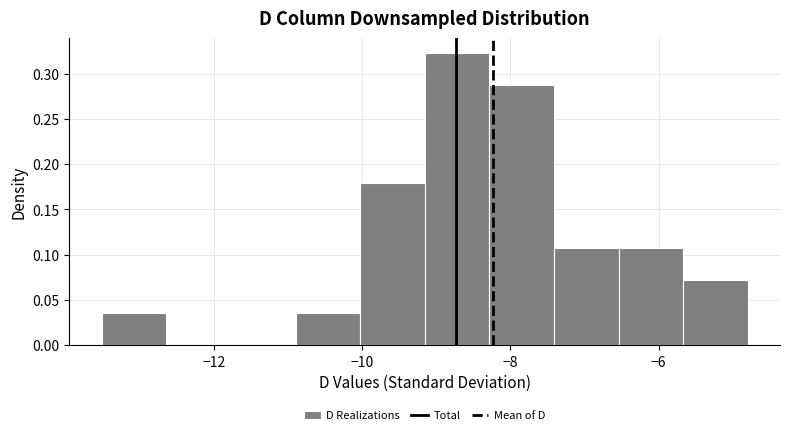

Reading left to right, list every bar in this chart as the range it spans on the x-axis followed by its height. Neither the bar edges nor the heights are printed on the chart, so give them approximately, as read against the axes.

-13.6 to -12.6: 0.035
-12.6 to -11.8: 0
-11.8 to -10.8: 0
-10.8 to -10.0: 0.035
-10.0 to -9.2: 0.180
-9.2 to -8.2: 0.325
-8.2 to -7.4: 0.285
-7.4 to -6.6: 0.110
-6.6 to -5.6: 0.110
-5.6 to -4.8: 0.070